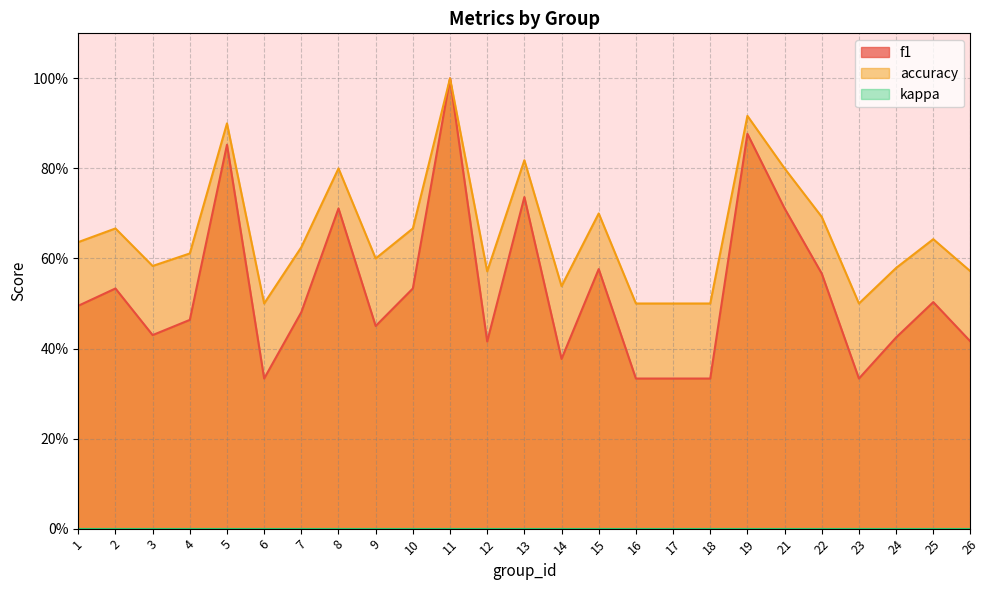

What is the sum of all accuracy values?

16.4